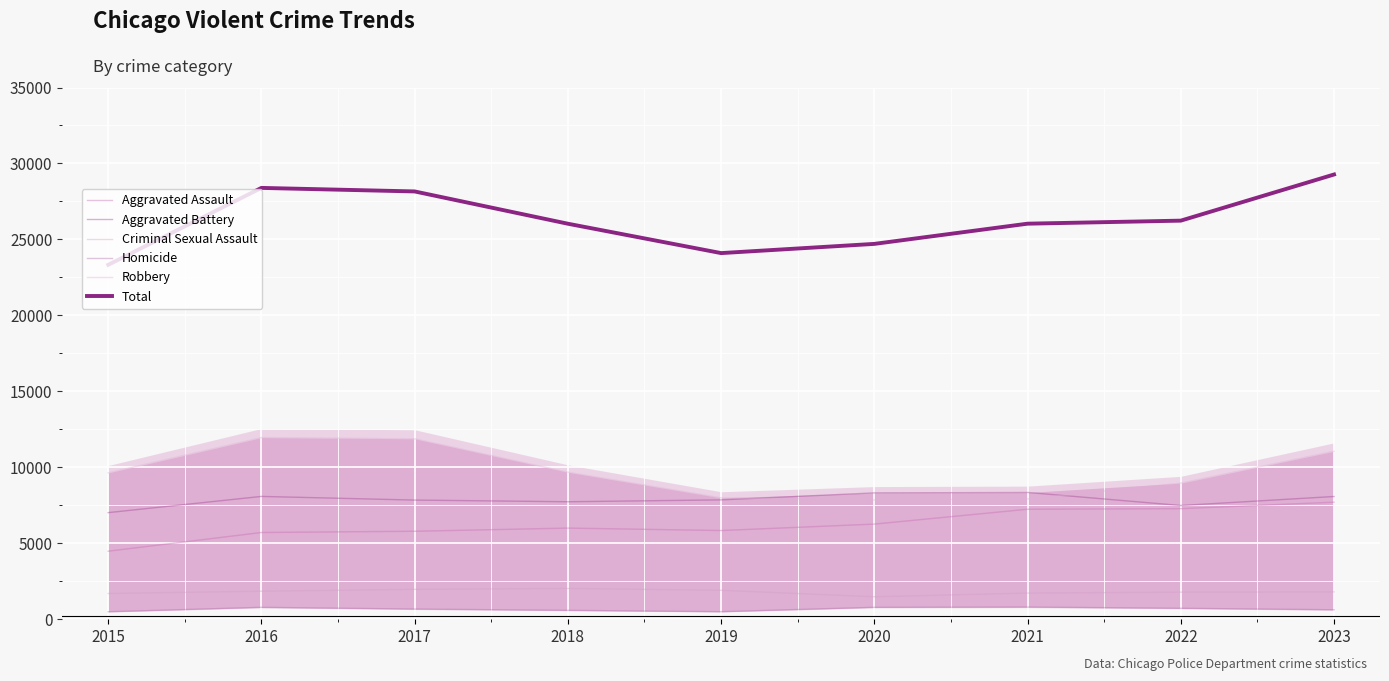

What are all the series names shown in the legend?

Aggravated Assault, Aggravated Battery, Criminal Sexual Assault, Homicide, Robbery, Total